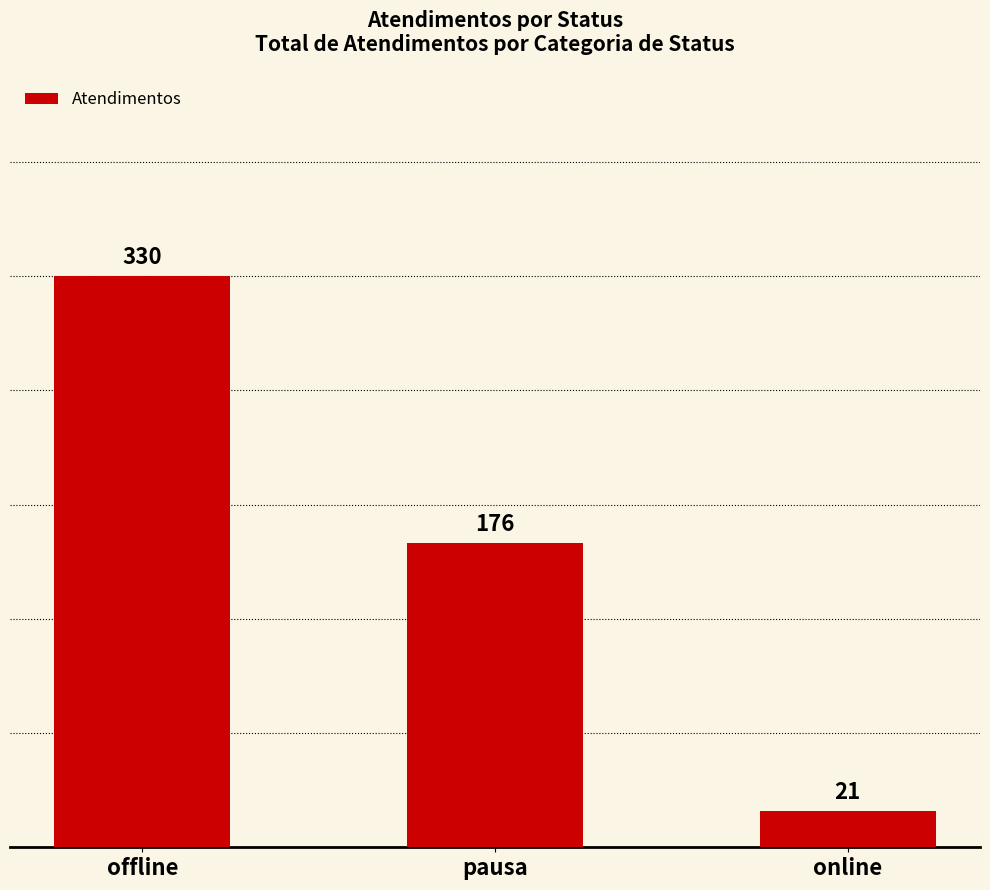

Rank the categories by value from lowest to highest.

online, pausa, offline